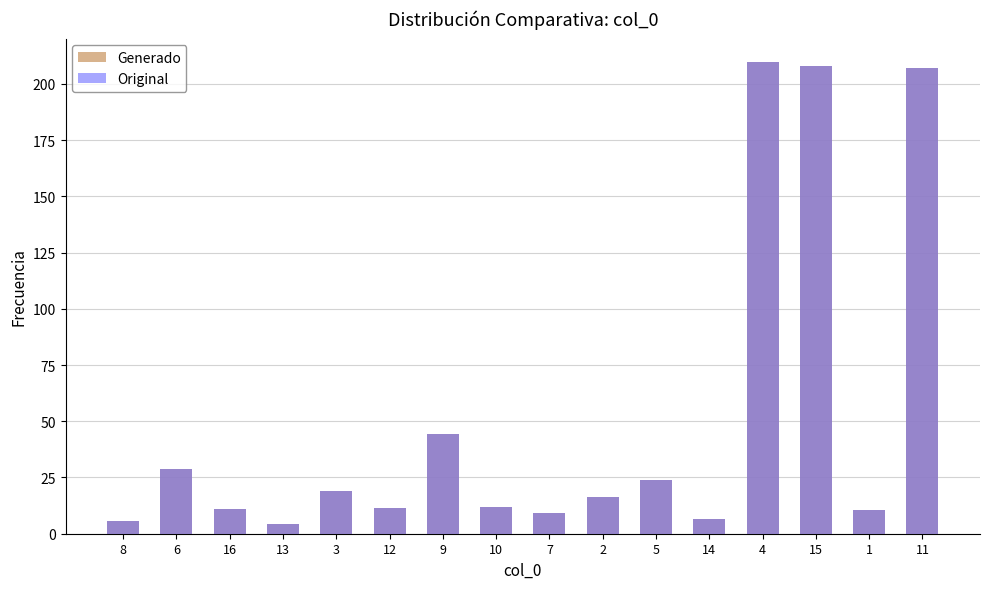

What is the label of the 10th bar from the right?

9